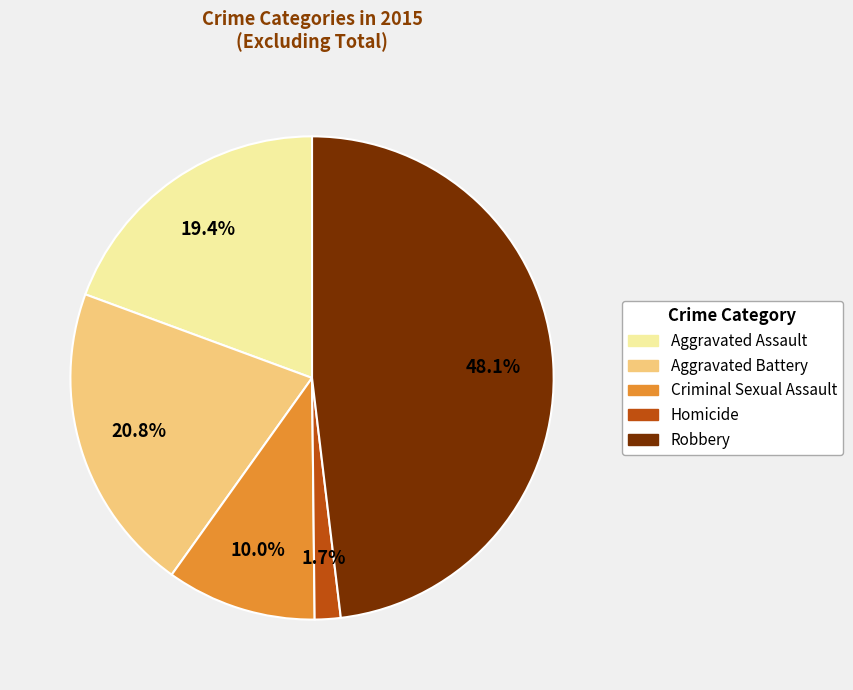

Between Homicide and Criminal Sexual Assault, which is larger?

Criminal Sexual Assault